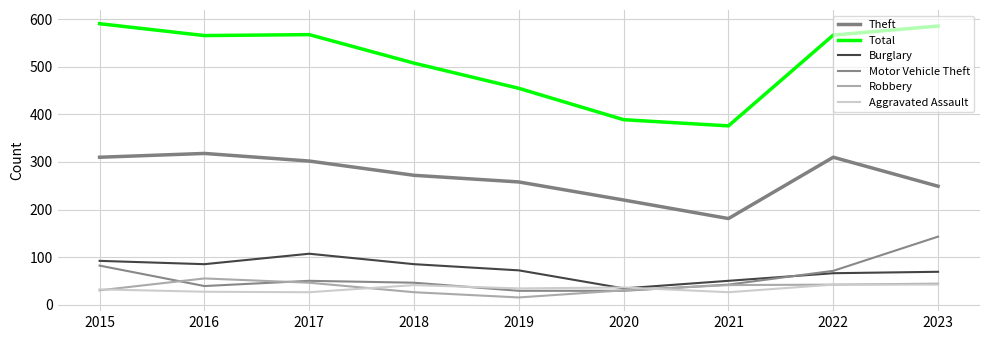

At which category does the chart reach its minimum across all series?

2019